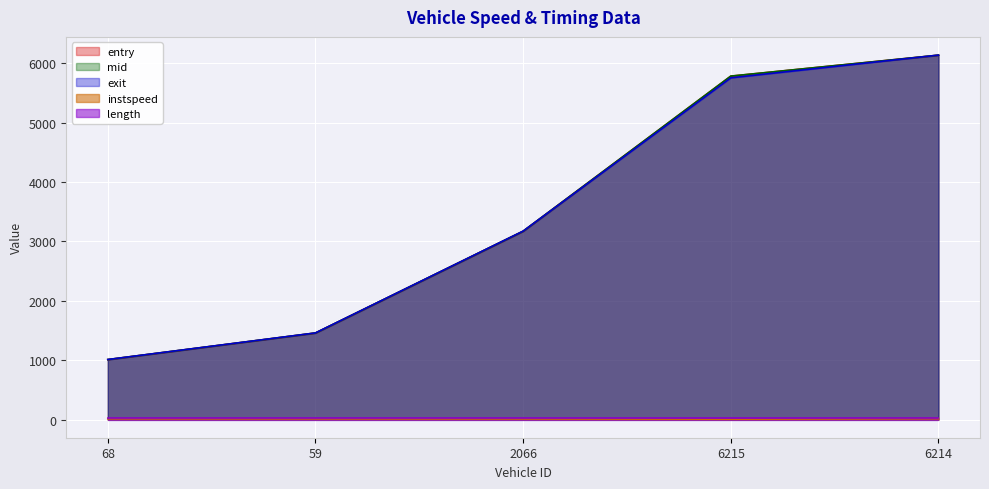

How many series are shown in this chart?

5